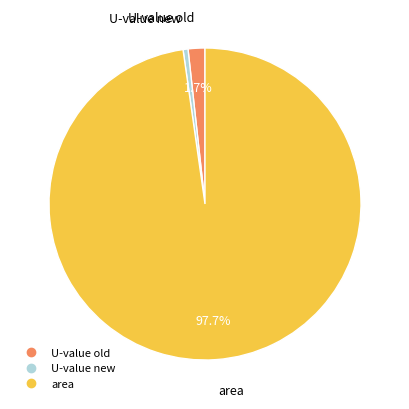

How many slices are in this pie chart?

3